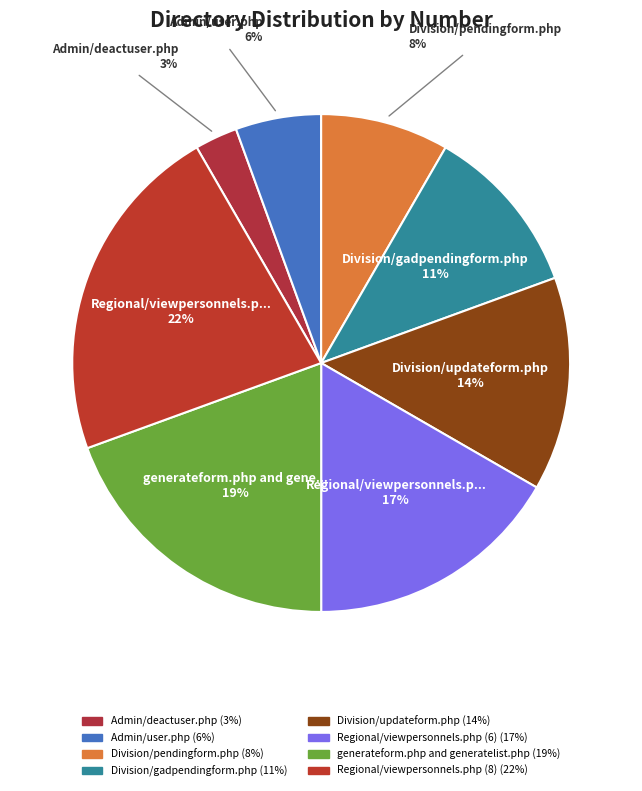

How many slices are in this pie chart?

8